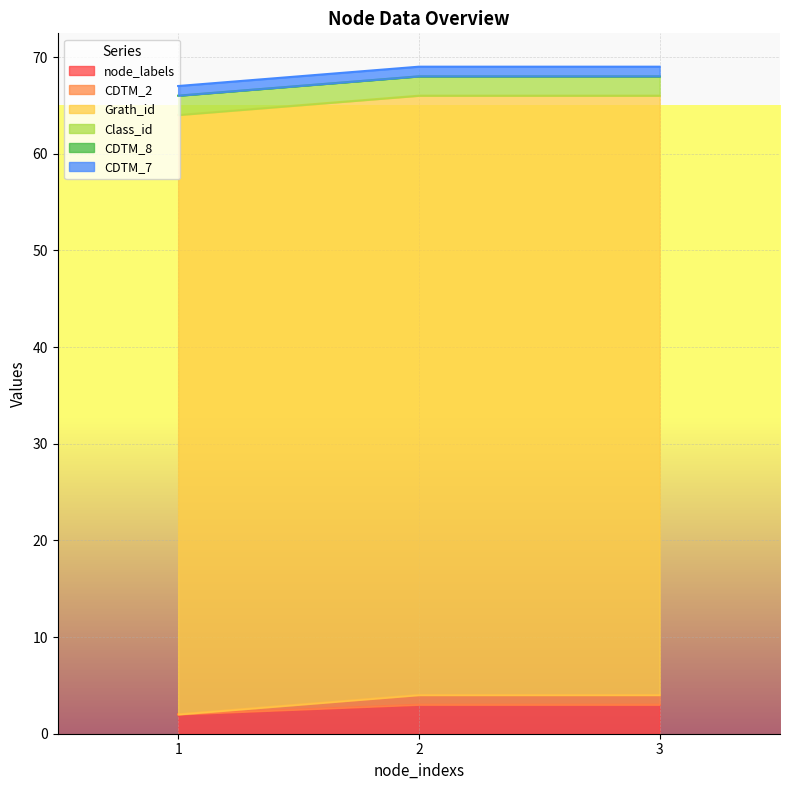

Which label corresponds to the smallest value in the chart?

1